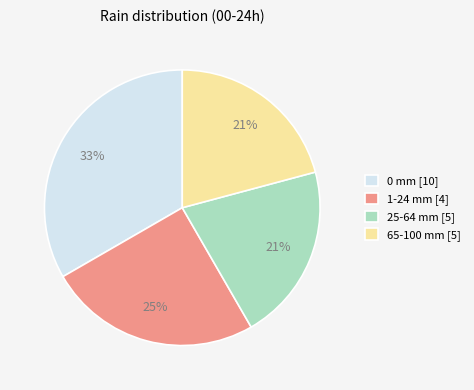

Is there a majority slice in this chart?

No